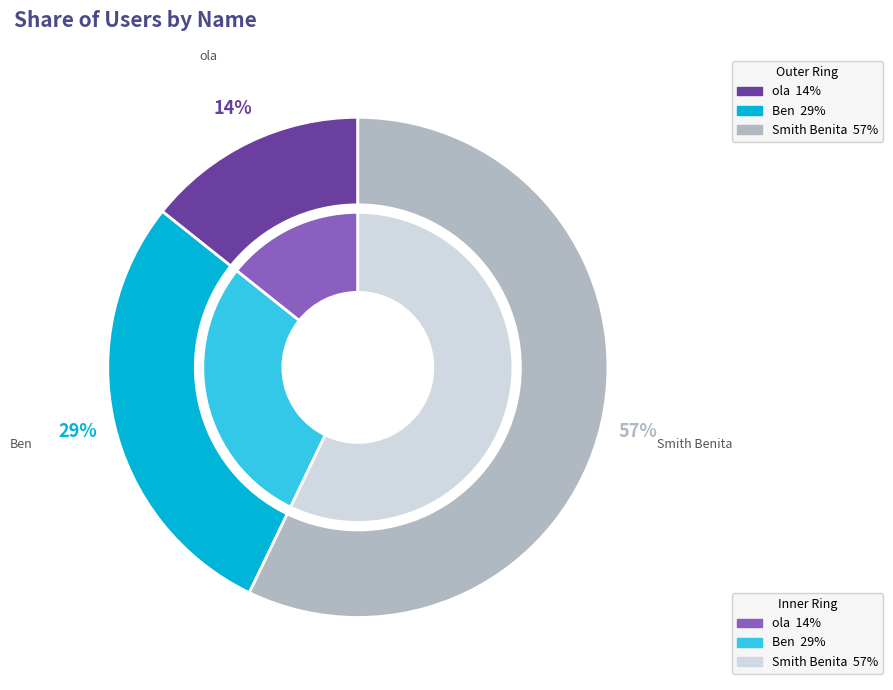

To the nearest percent, what is the combined percentage of Ben and Smith Benita?

86%